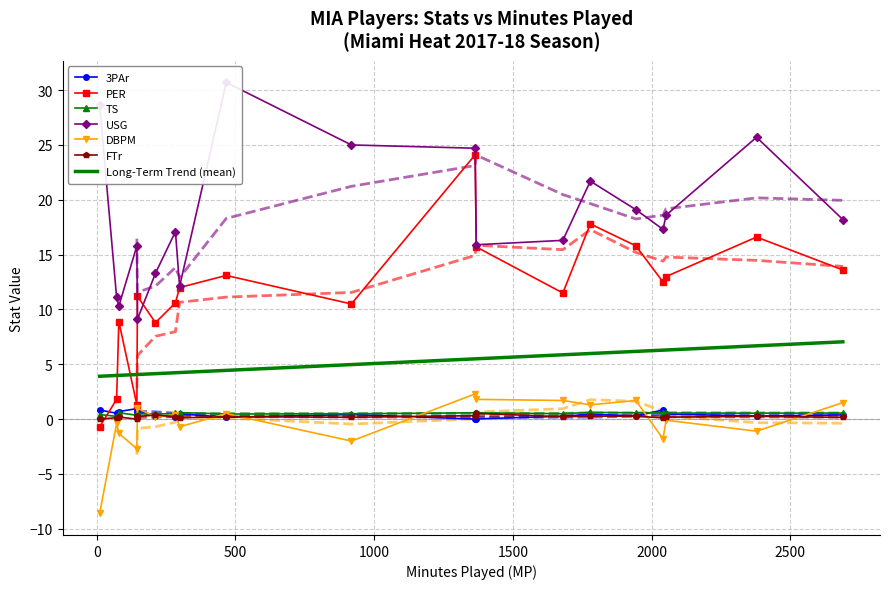

Rank the series at Josh Richardson from highest to lowest value.

USG, PER, DBPM, TS, 3PAr, FTr